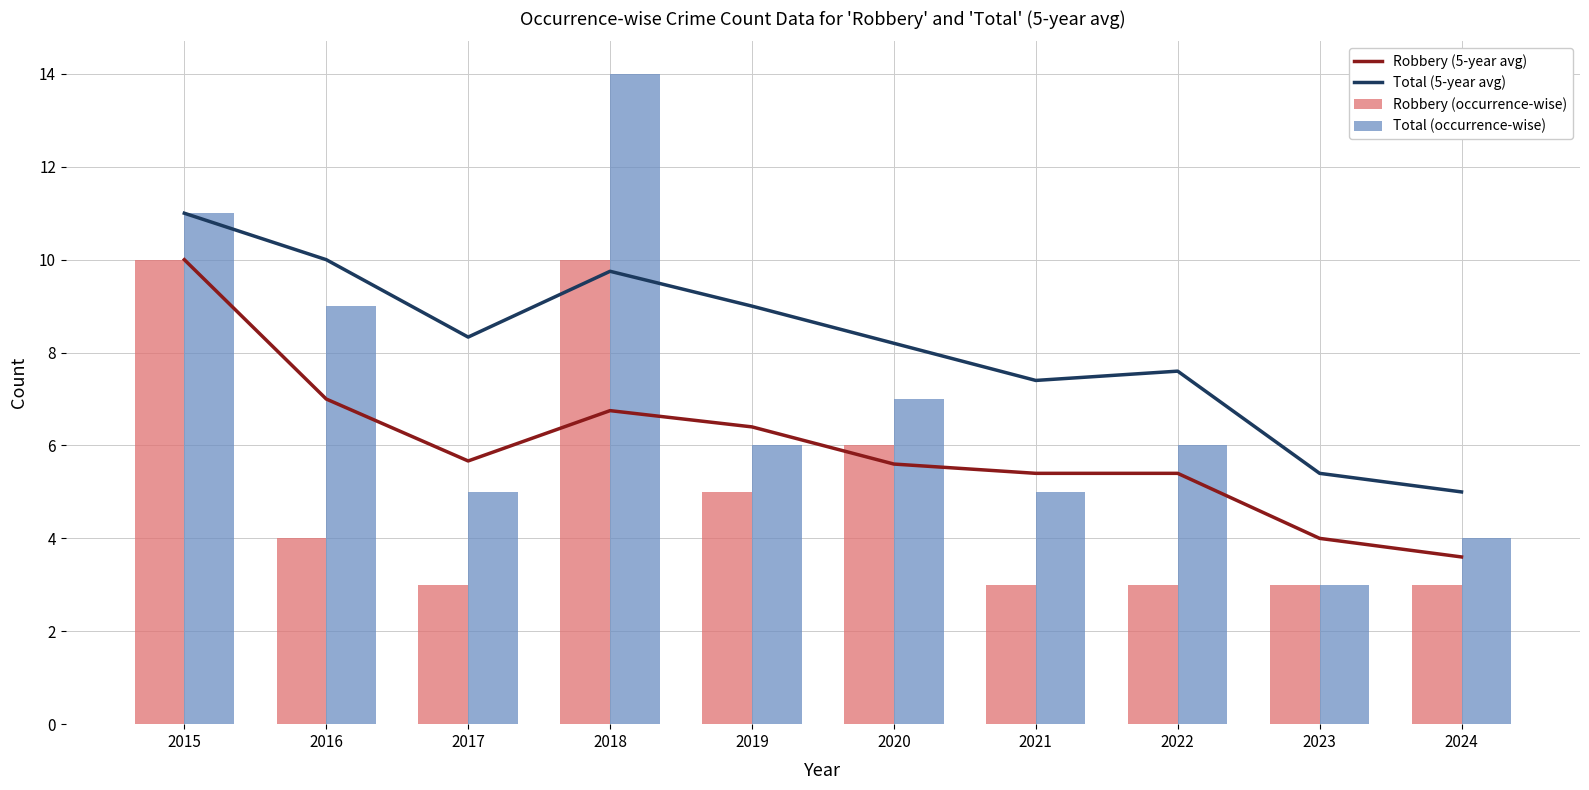

Which has a higher value, 2015 or 2017?

2015